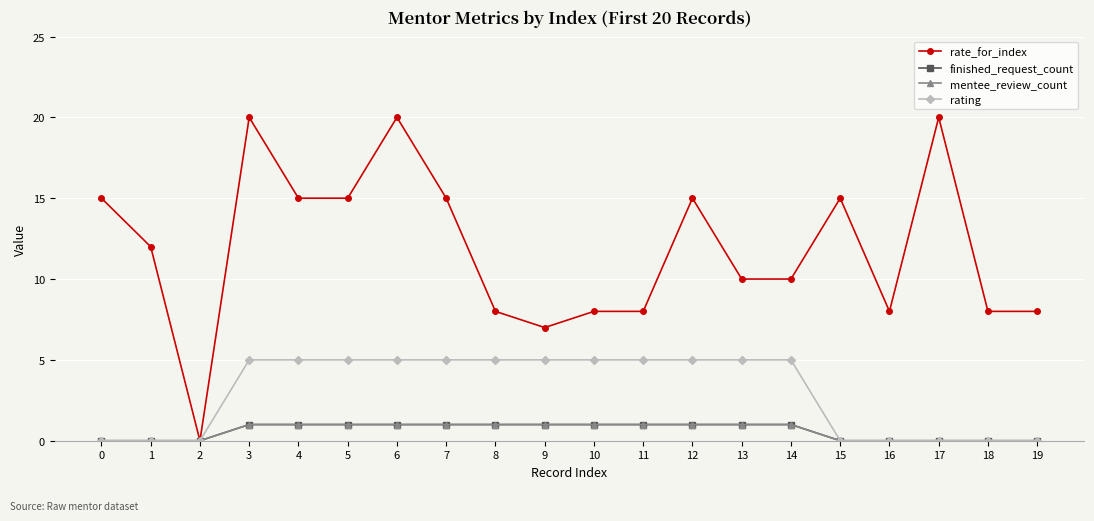

Is this an area chart (filled region under the line)?

No